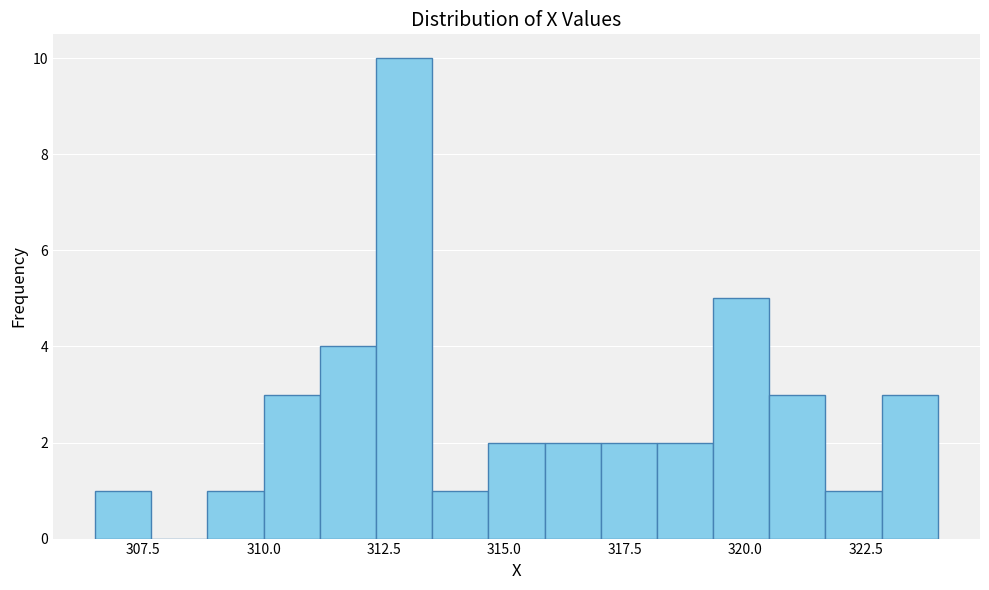

Read against the x-axis, roughly where is the centre of the tallest bar?

313.0